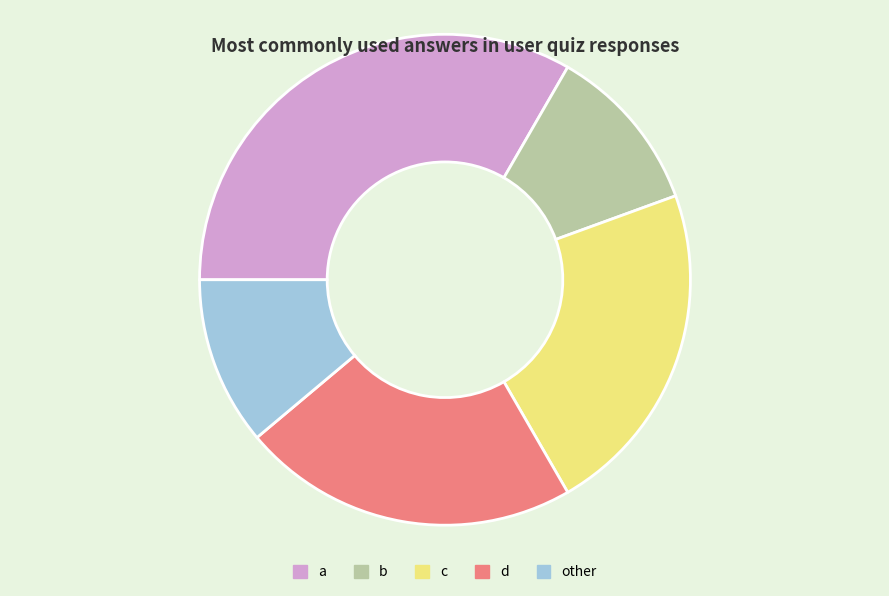

Is it true that d is 22% of the pie?

True